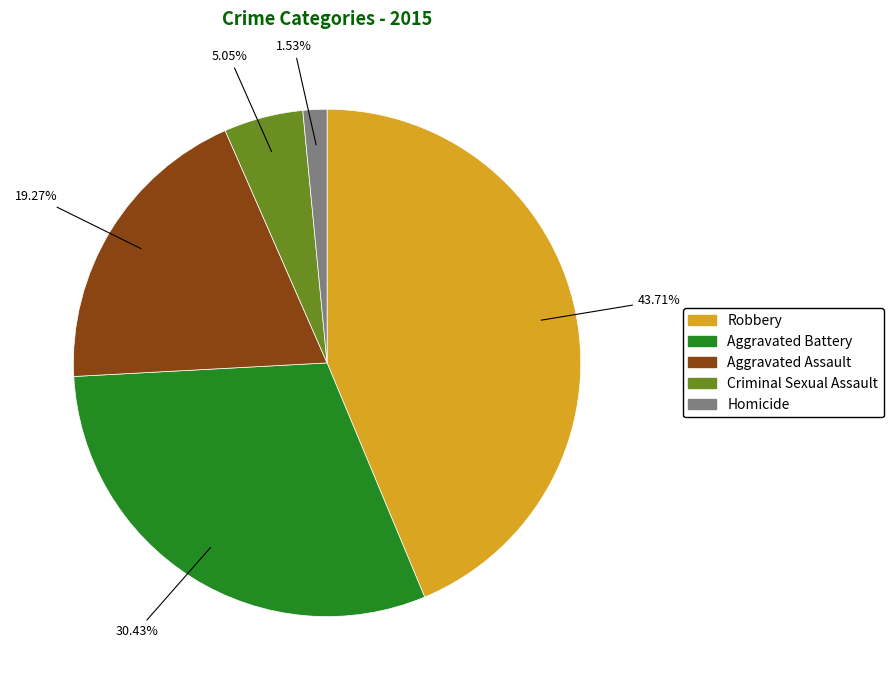

Is it true that Criminal Sexual Assault is 5% of the pie?

True